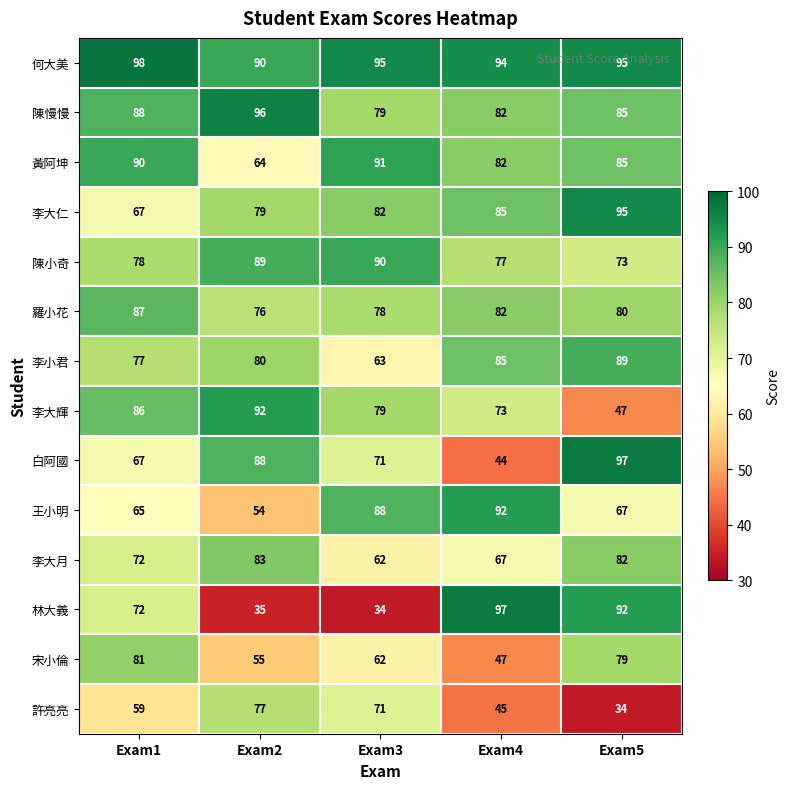

What is the maximum value for 陳慢慢?

96